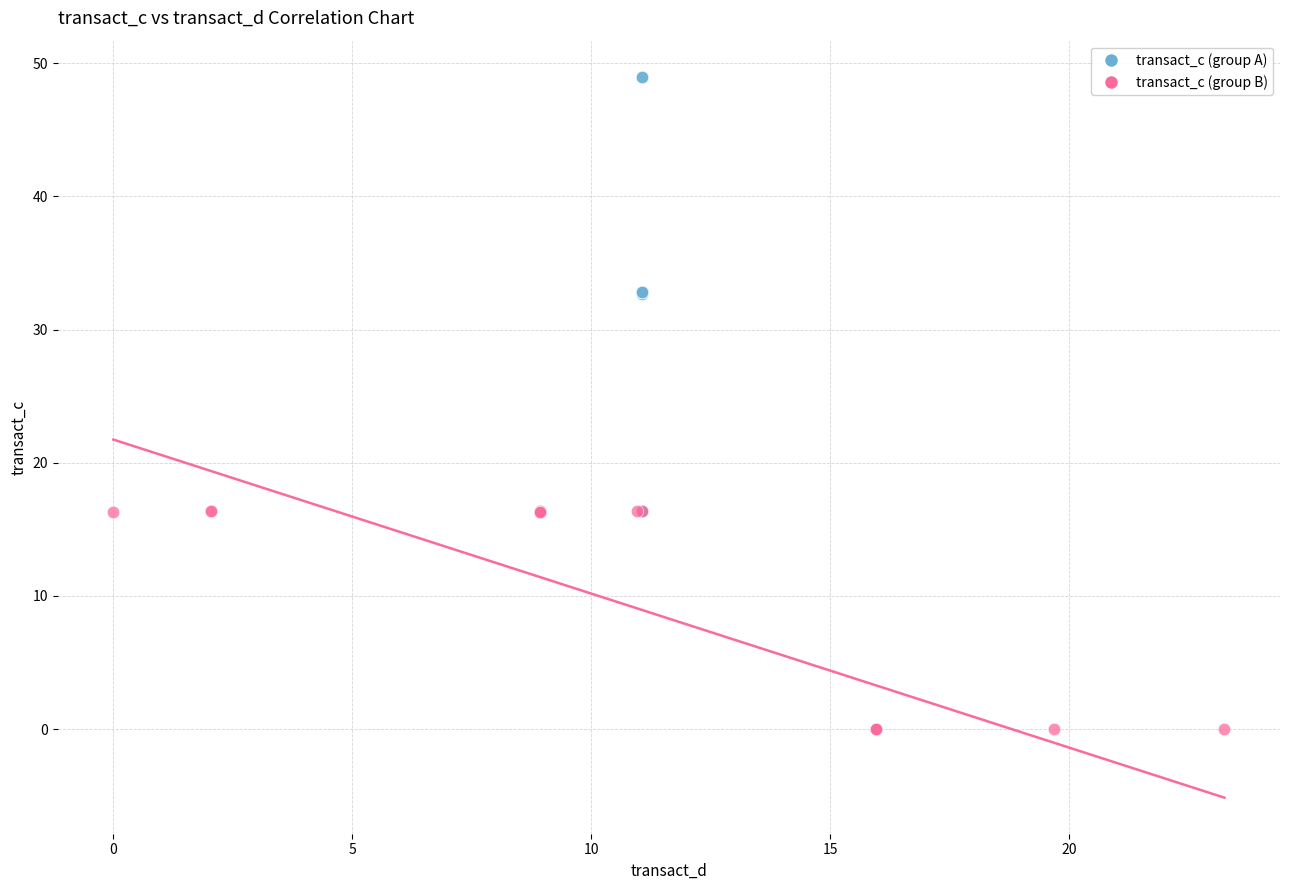

Which series reaches the maximum Y coordinate?

transact_c (group A)